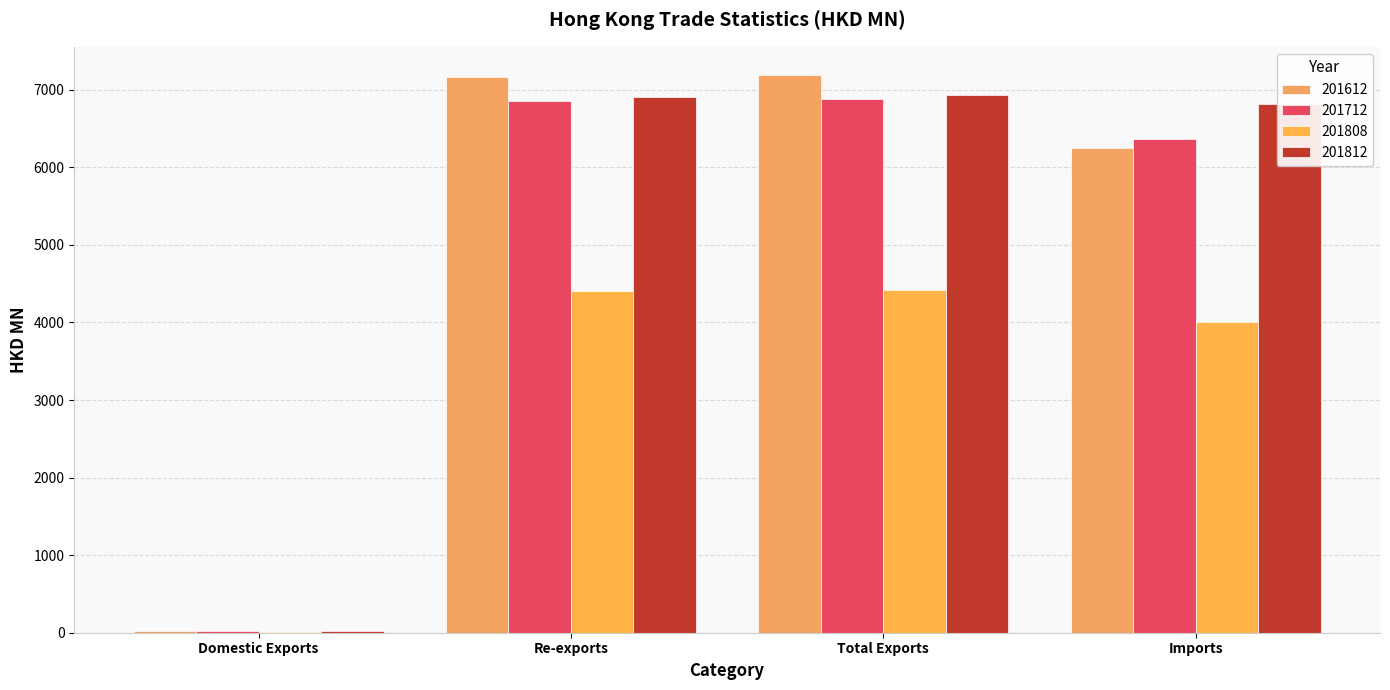

What is the sum of the 201712 values at Imports and Total Exports?

13246.8